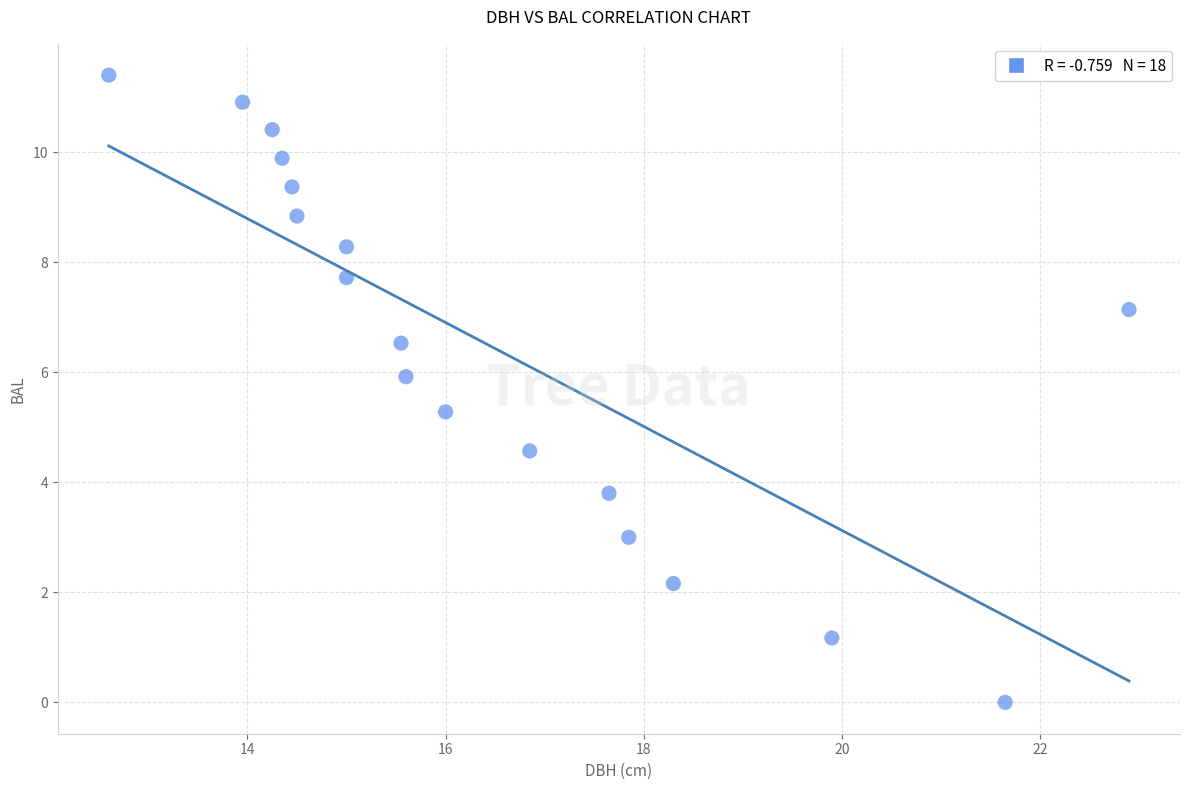

What Y value in the scatter plot is closest to 5?

5.3